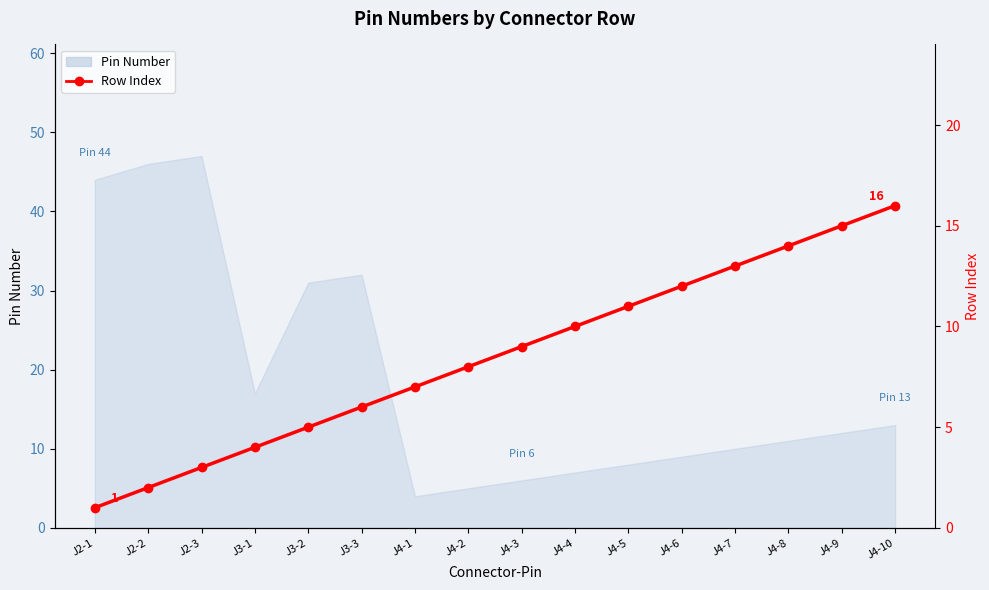

How many lines are shown in the chart?

1